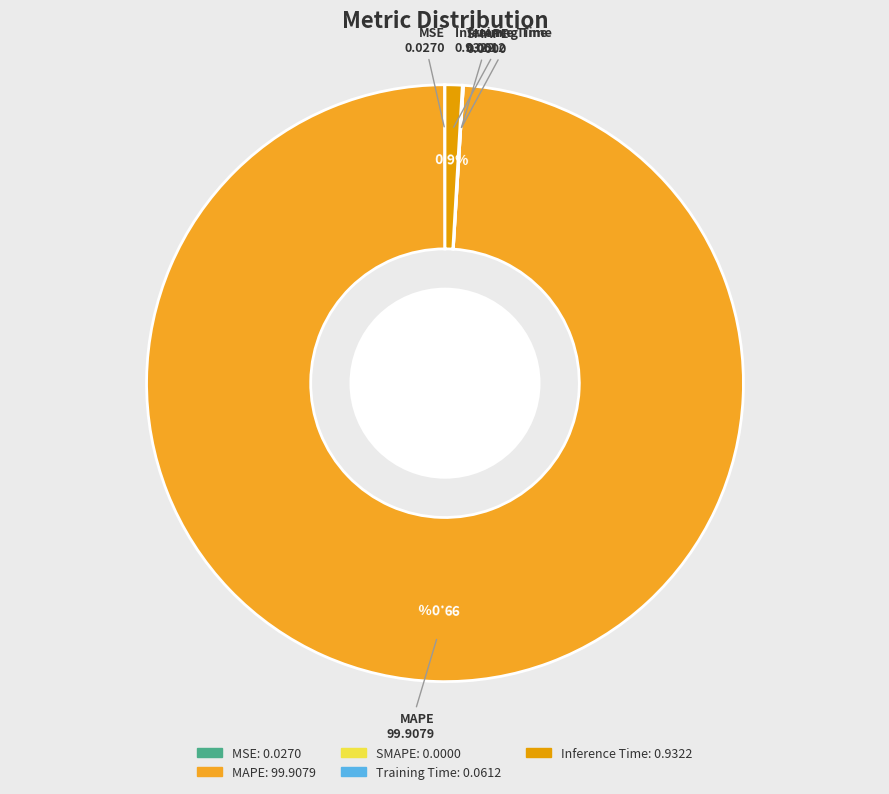

Is there a majority slice in this chart?

Yes